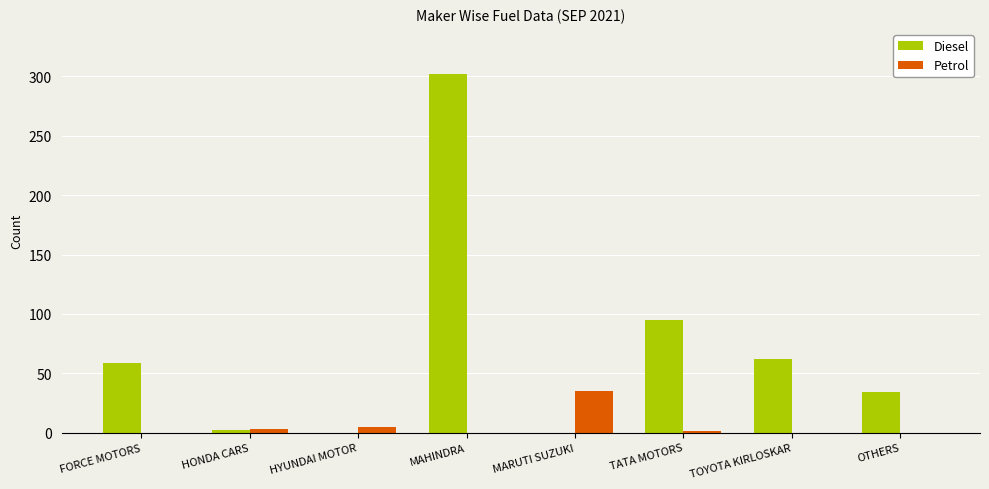

At which category is the sum across all series the highest?

MAHINDRA